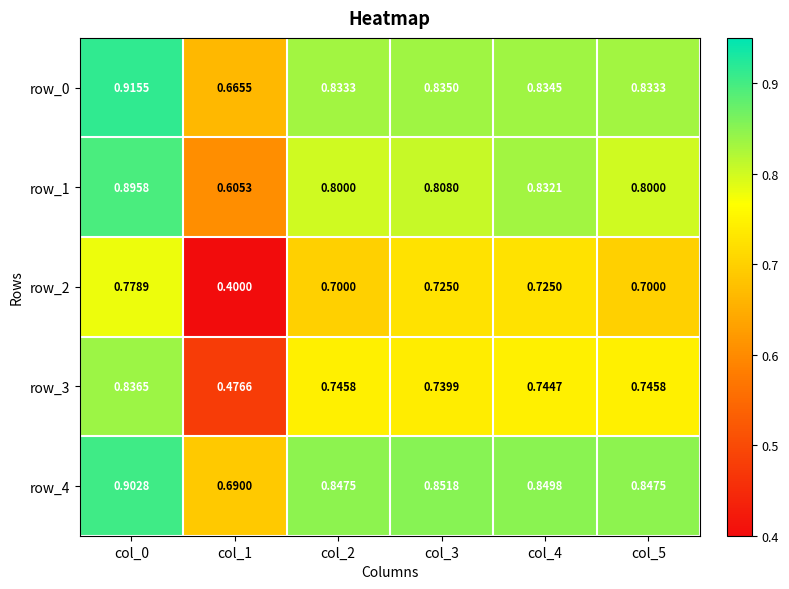

Is the value of row_1 at col_5 greater than the value of row_2 at col_4?

Yes